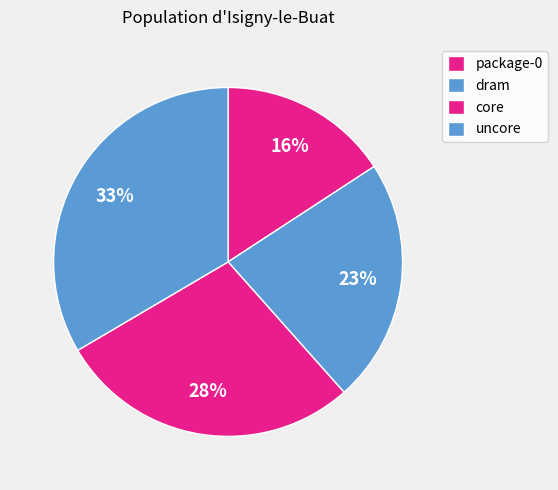

True or false: uncore accounts for 33% of the total.

True